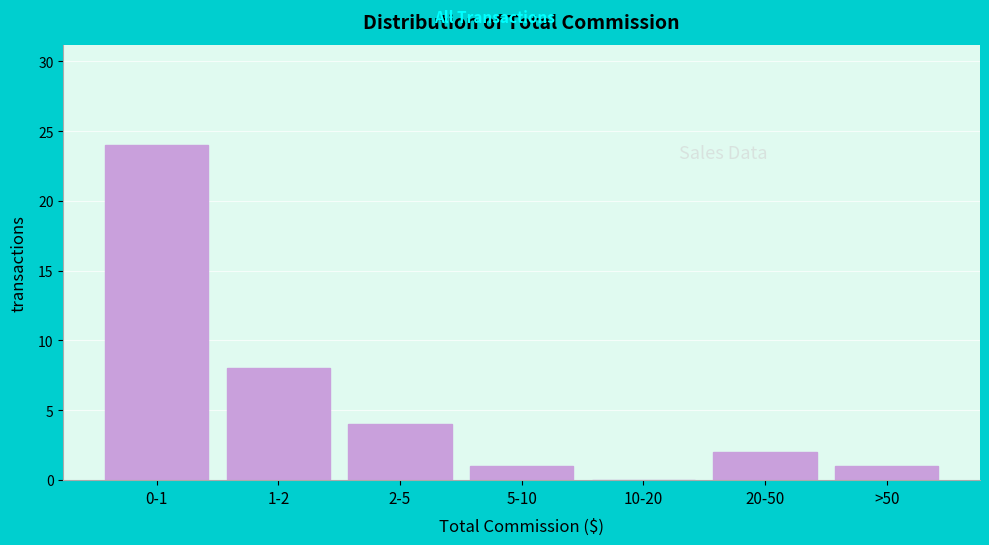

Reading right to left, list all the values displayed in this chart.

>50=1	20-50=2	10-20=0	5-10=1	2-5=4	1-2=8	0-1=24